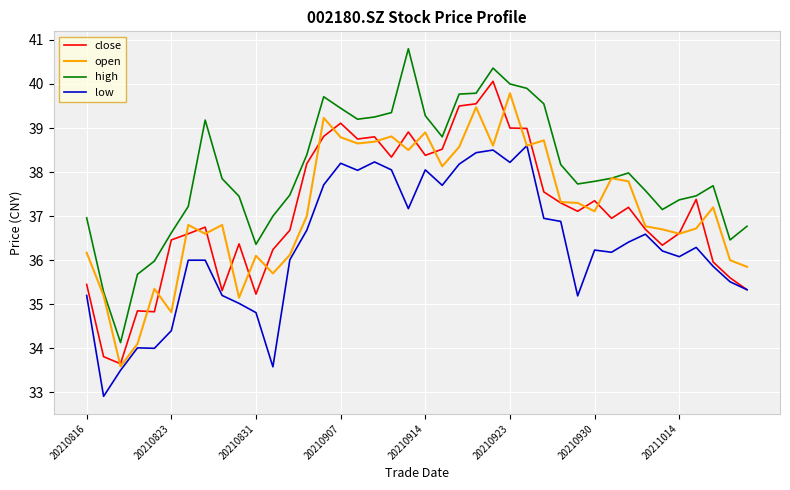

What is the minimum value shown in the chart?

32.9